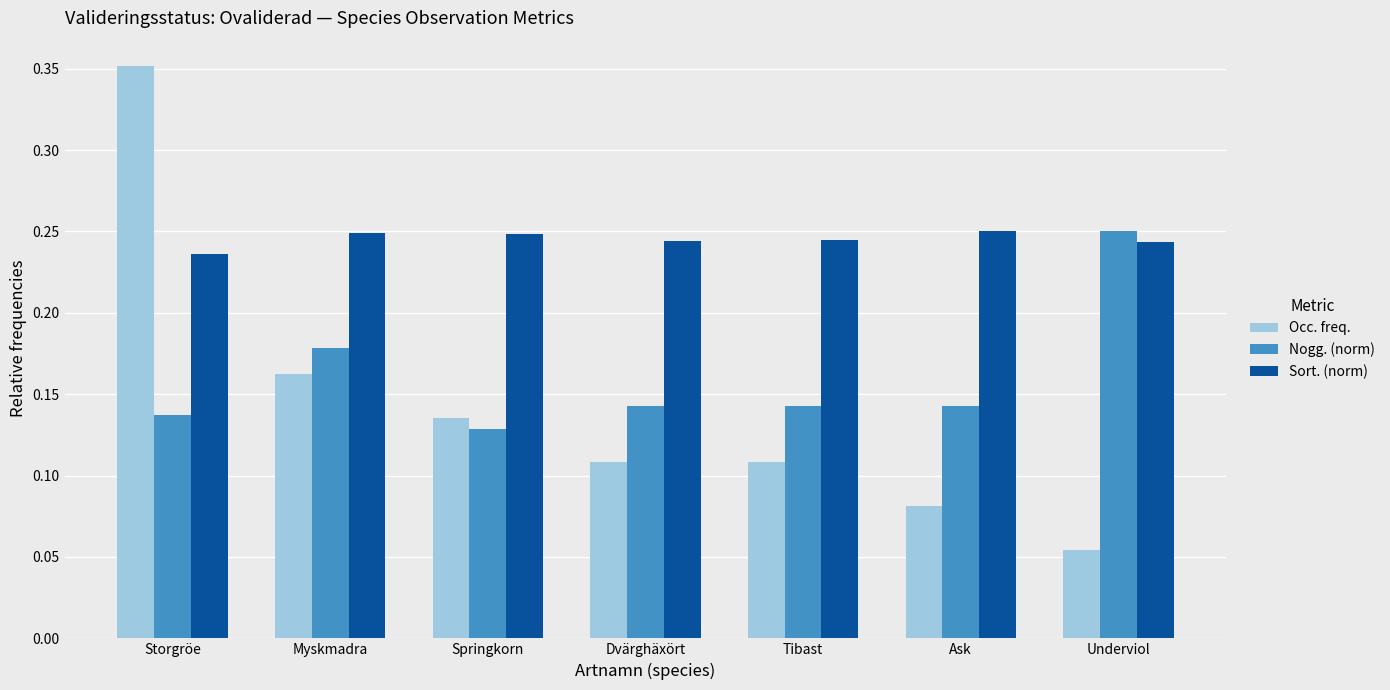

Is it true that Nogg. (norm) equals 0.0 at Springkorn?

False